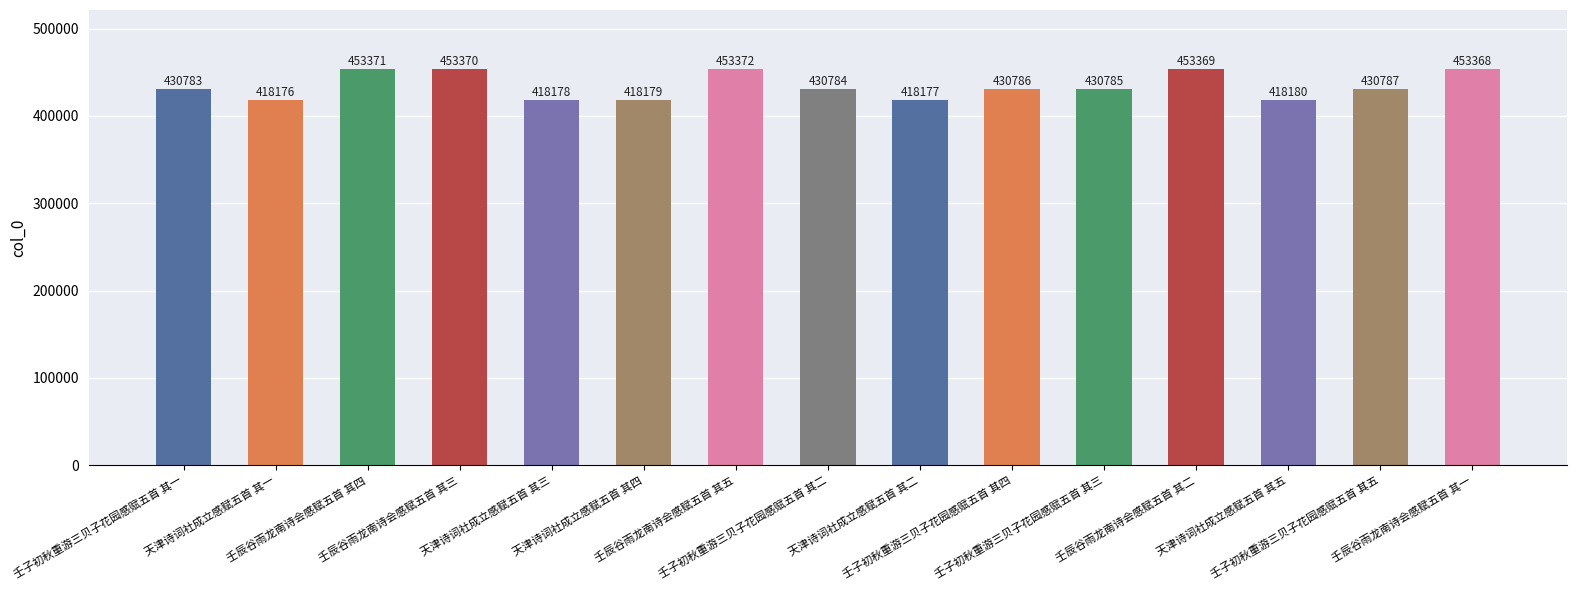

Reading left to right, list all the values displayed in this chart.

430783	418176	453371	453370	418178	418179	453372	430784	418177	430786	430785	453369	418180	430787	453368